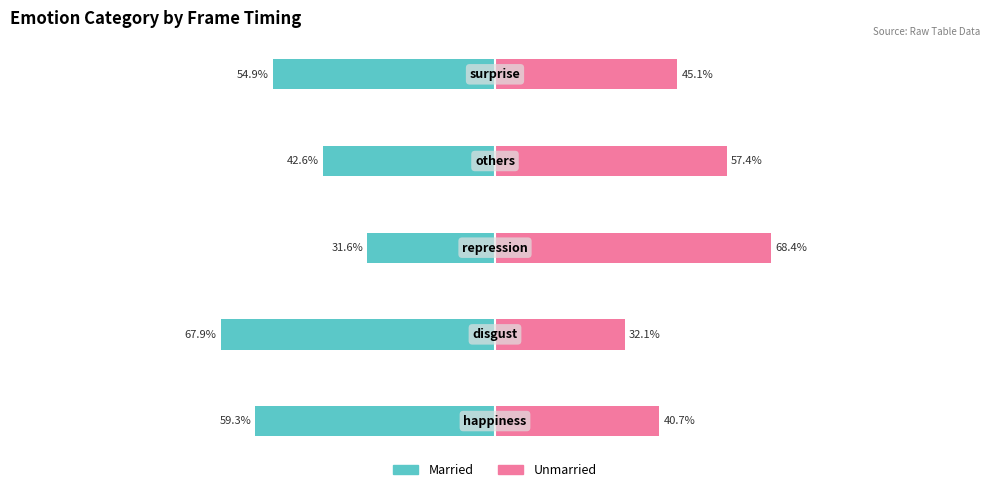

What is the difference between the highest and lowest values at 2?

100.0